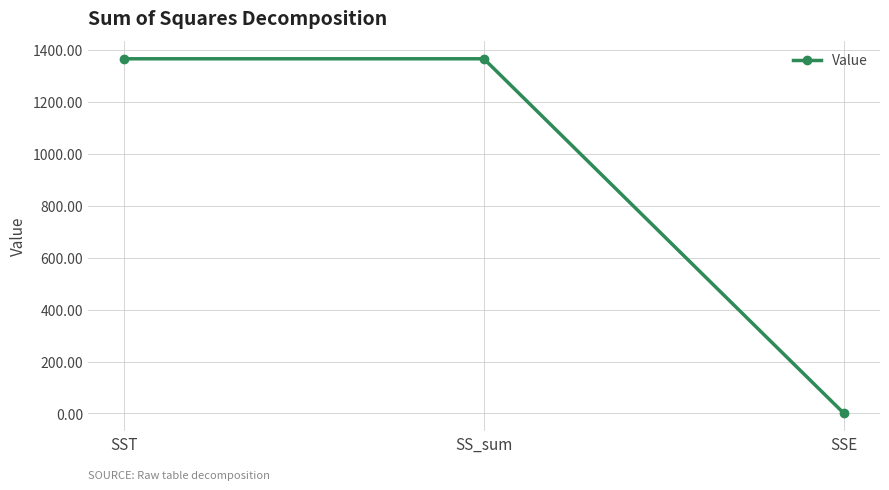

How many categories are shown in the chart?

3